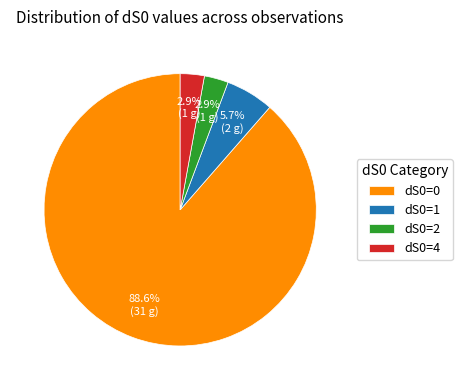

Approximately how many times larger is the value at dS0=2 compared to dS0=4?

1.0